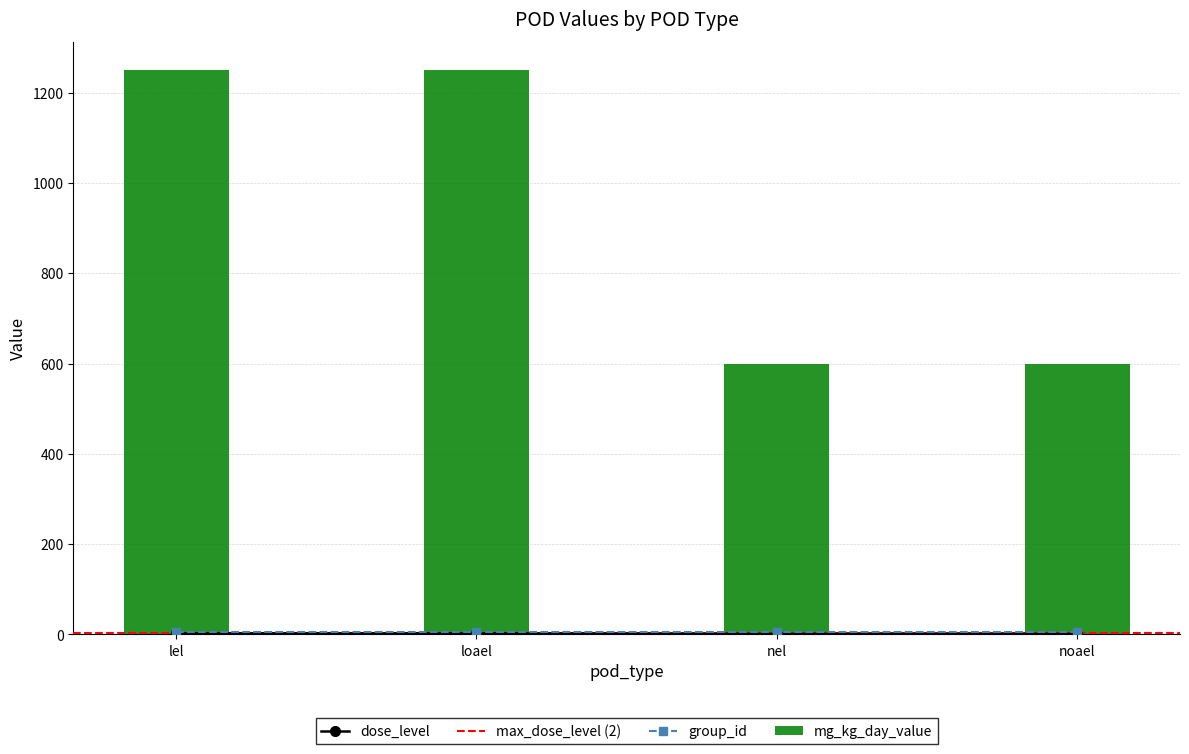

Is it true that mg_kg_day_value equals 600 at nel?

True